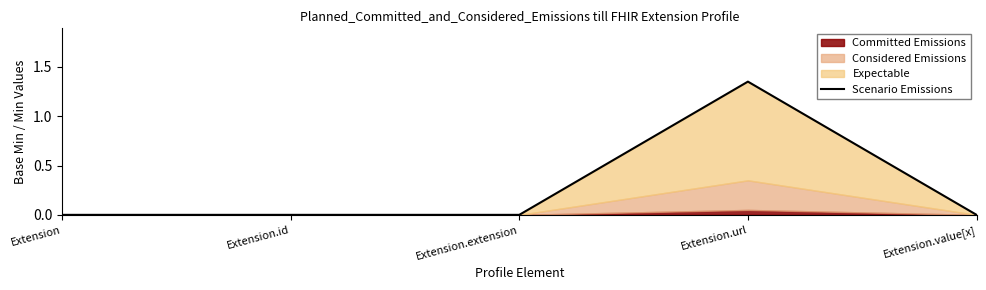

At which category does the data reach its first local peak?

Extension.url